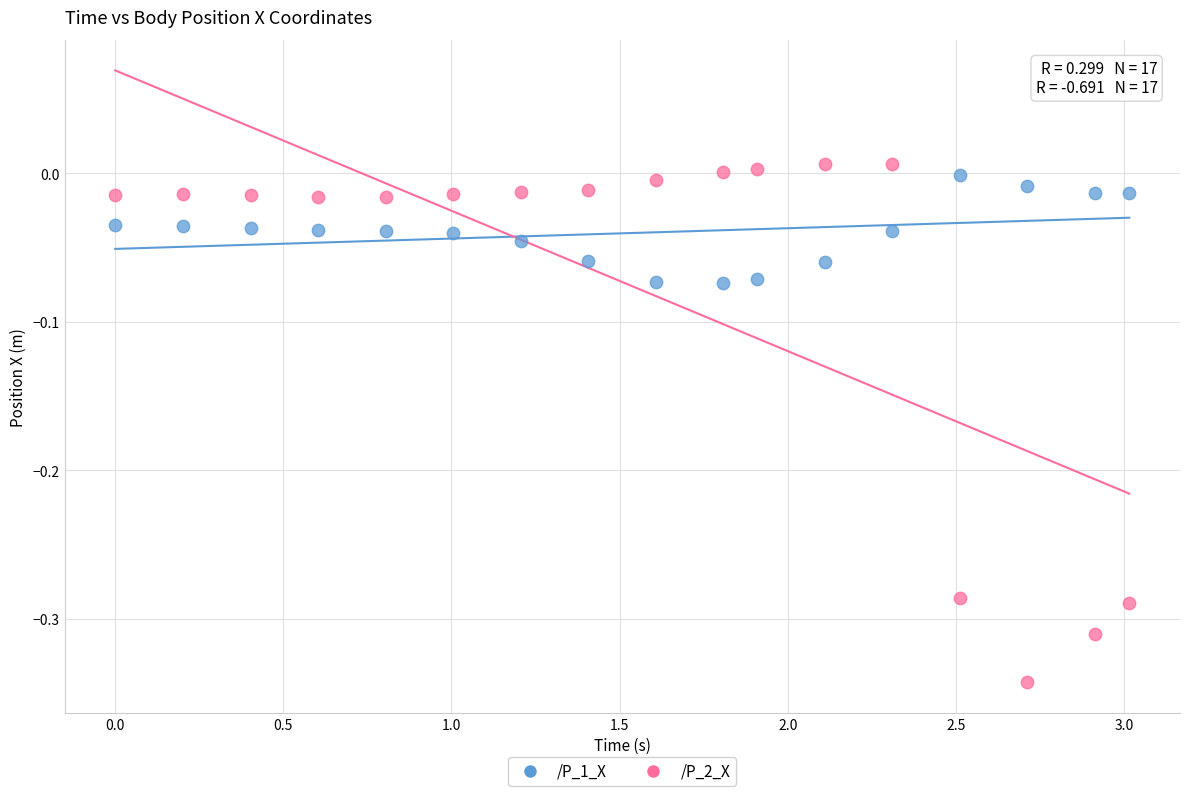

Which series has the widest spread of Y values?

/P_2_X